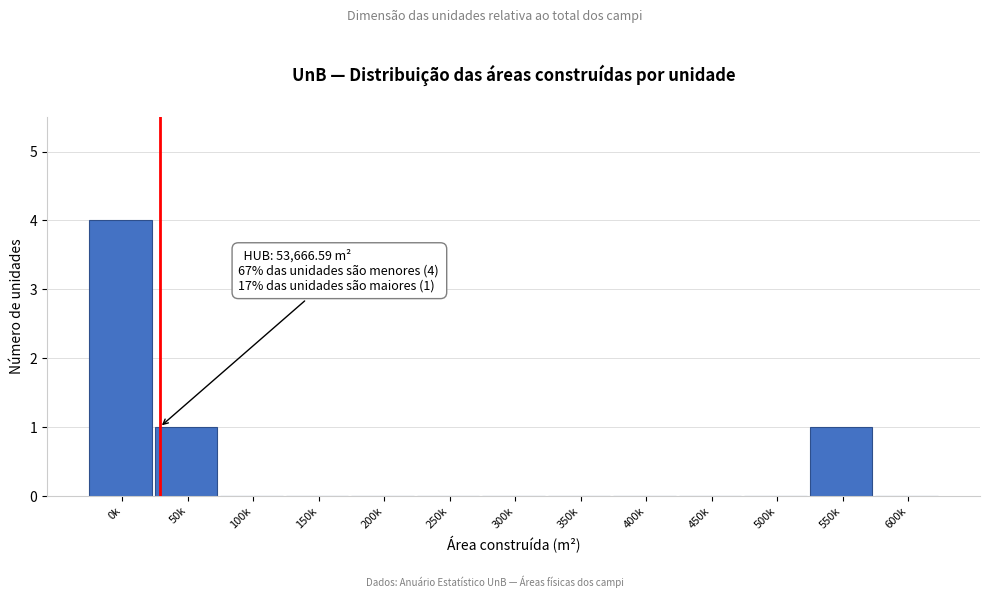

Reading left to right, list all the values displayed in this chart.

0k=4	50k=1	100k=0	150k=0	200k=0	250k=0	300k=0	350k=0	400k=0	450k=0	500k=0	550k=1	600k=0